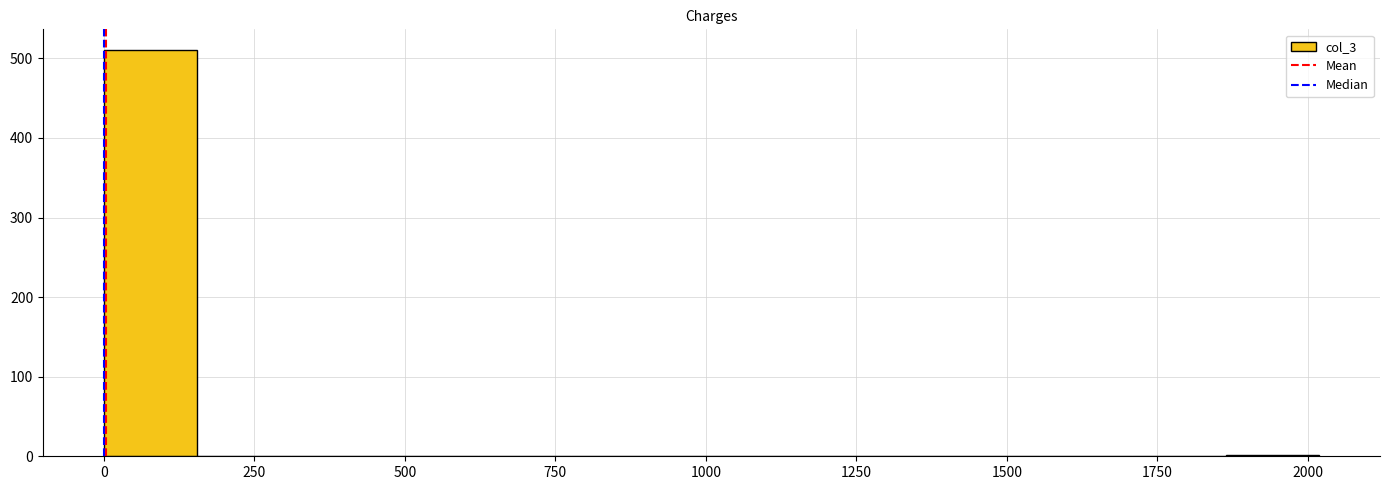

Around what value on the x-axis is the tallest bar? Give the approximate position of its centre, as read against the axis.

100